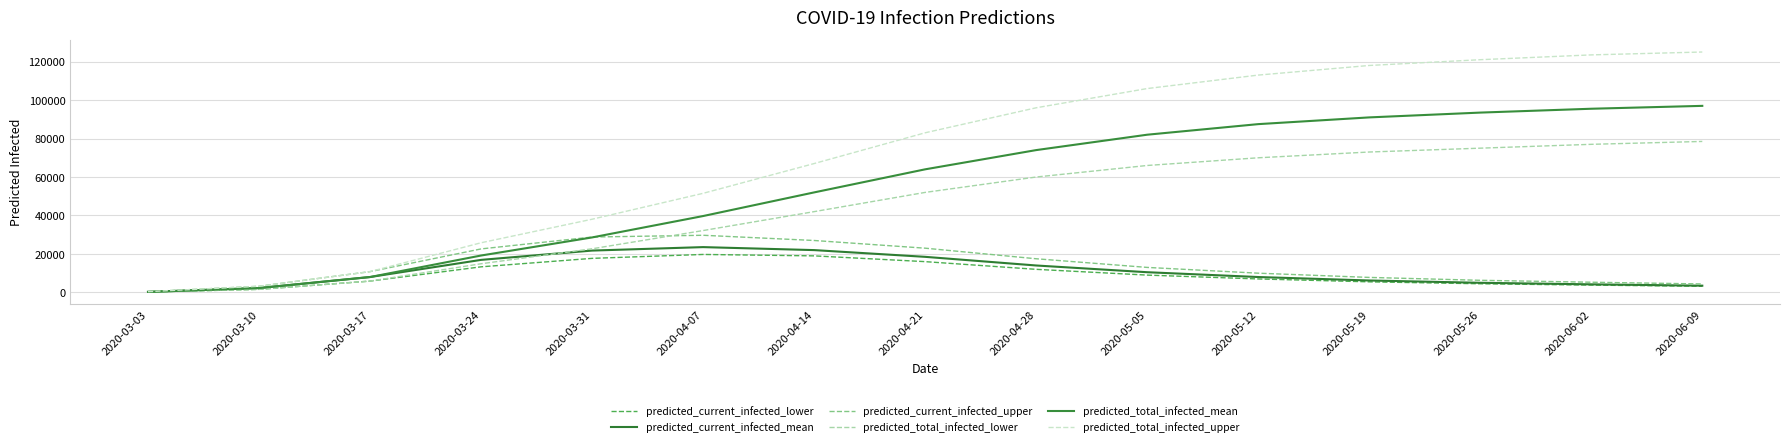

Is the value of predicted_total_infected_upper at 2020-04-21 greater than the value of predicted_total_infected_lower at 2020-04-21?

Yes